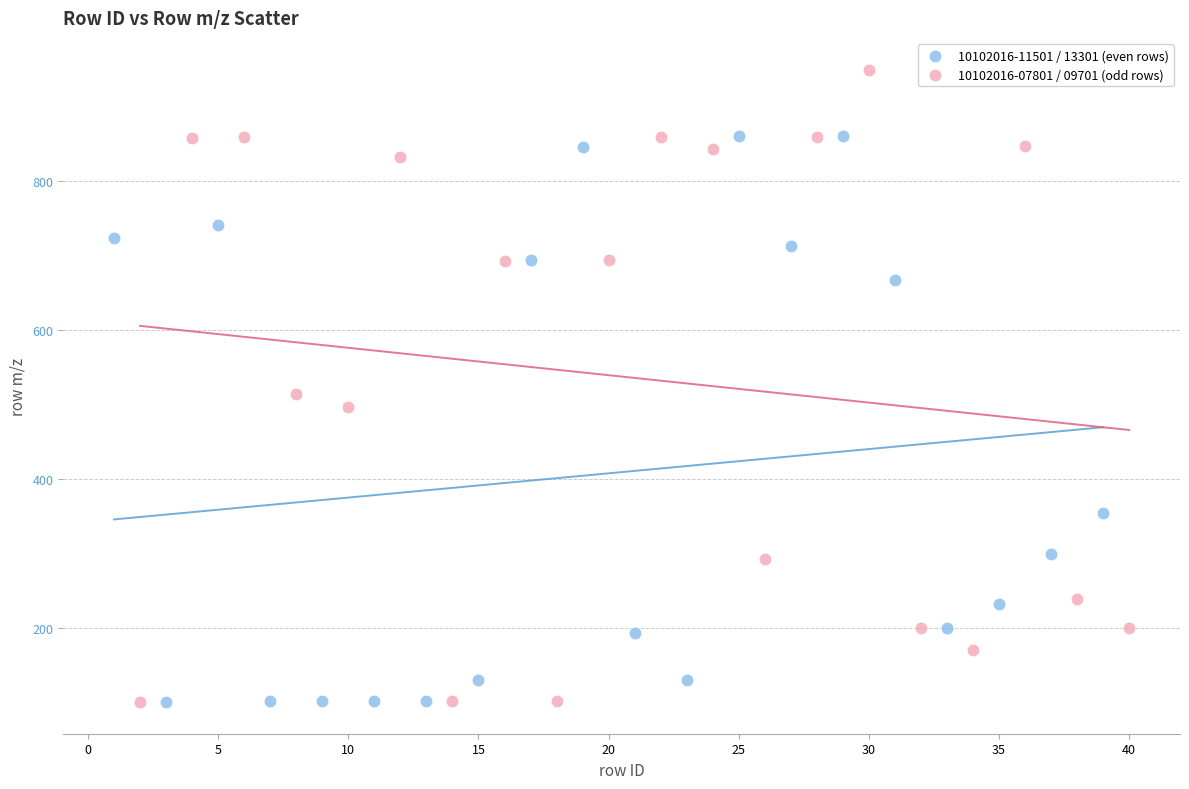

Which series contains the highest Y value?

10102016-07801 / 09701 (odd rows)